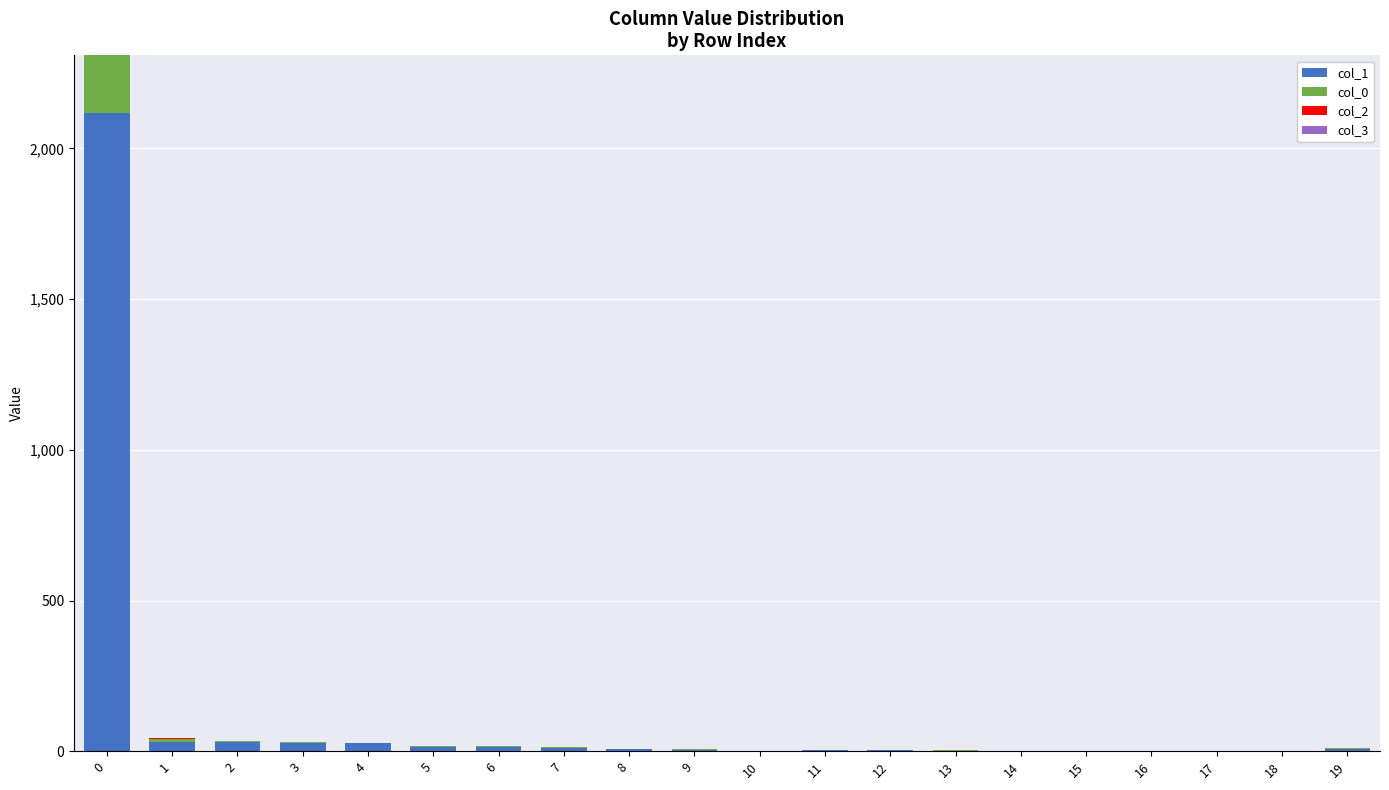

Between 5 and 18, which series saw the biggest shift?

col_1